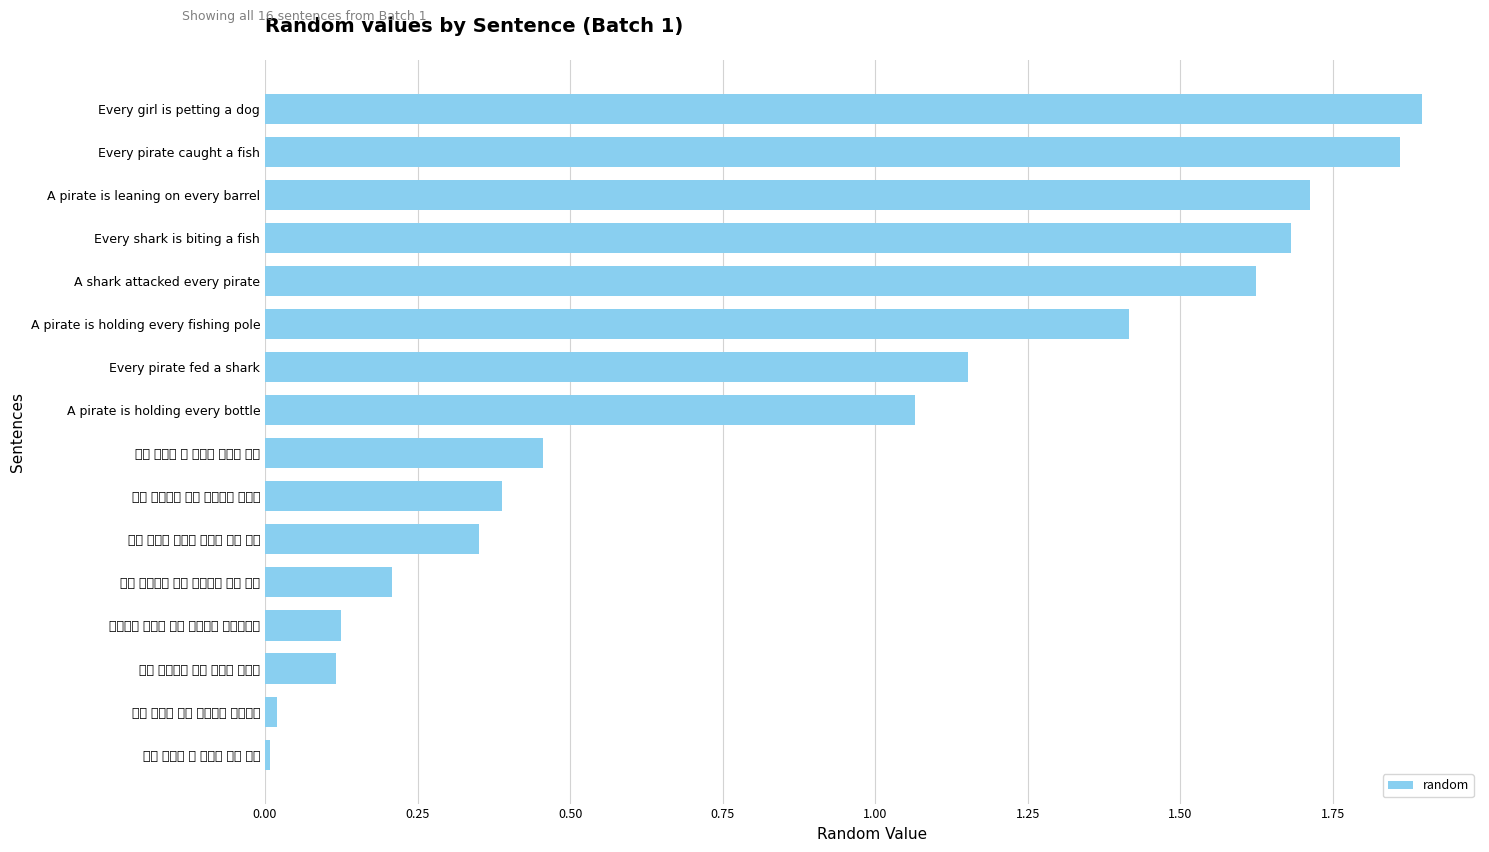

The value at A pirate is holding every bottle is 1.4. True or false?

False